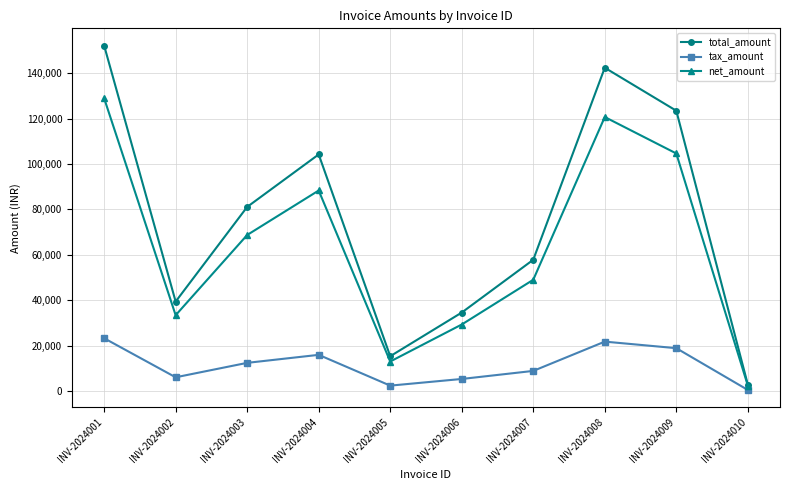

Where is the first local minimum for net_amount?

INV-2024002